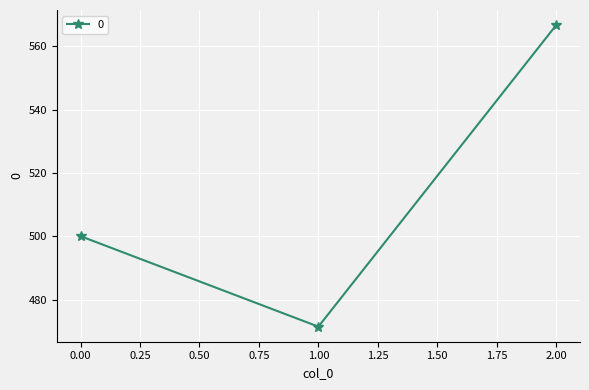

What is the difference between the values at 1.00 and 0.00?

28.6